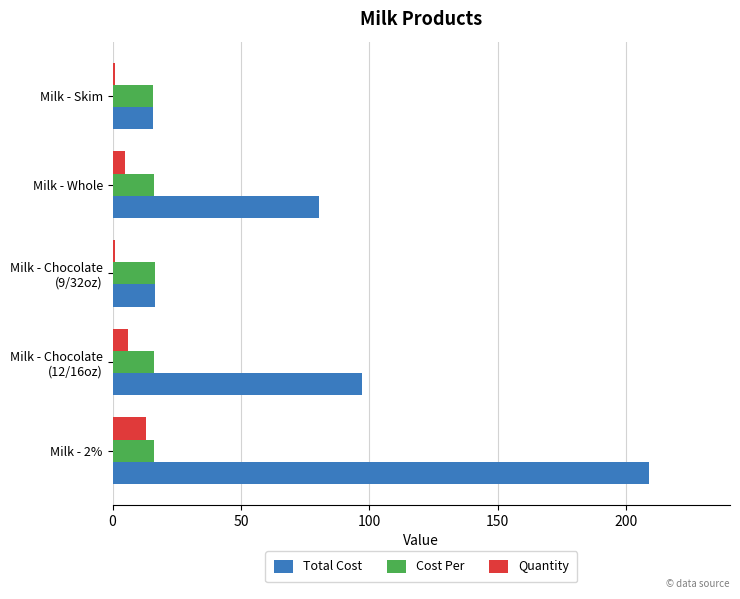

What is the greatest value displayed?

209.0